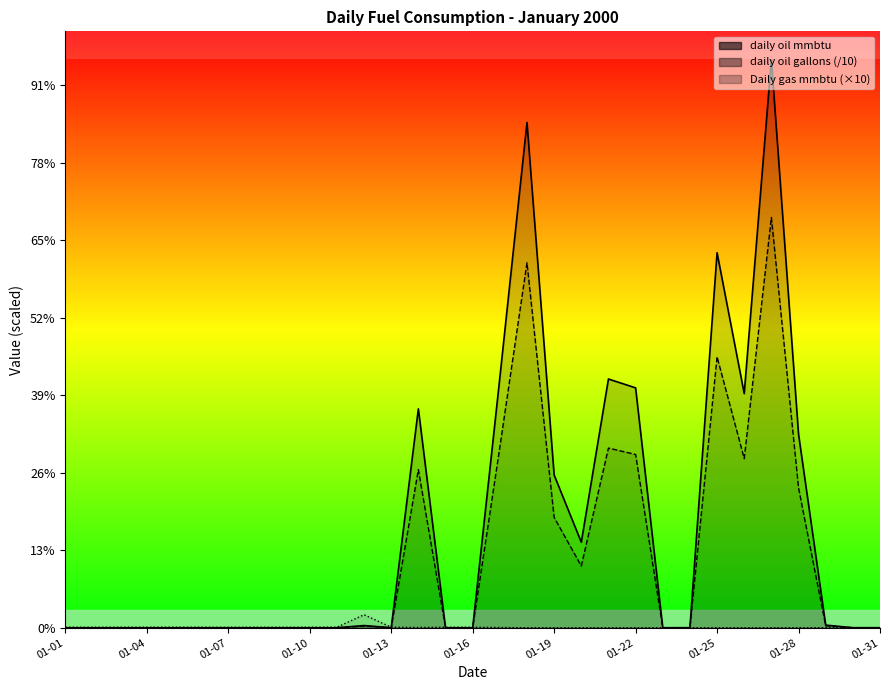

Between 2000-01-30 and 2000-01-09, which is larger?

2000-01-30